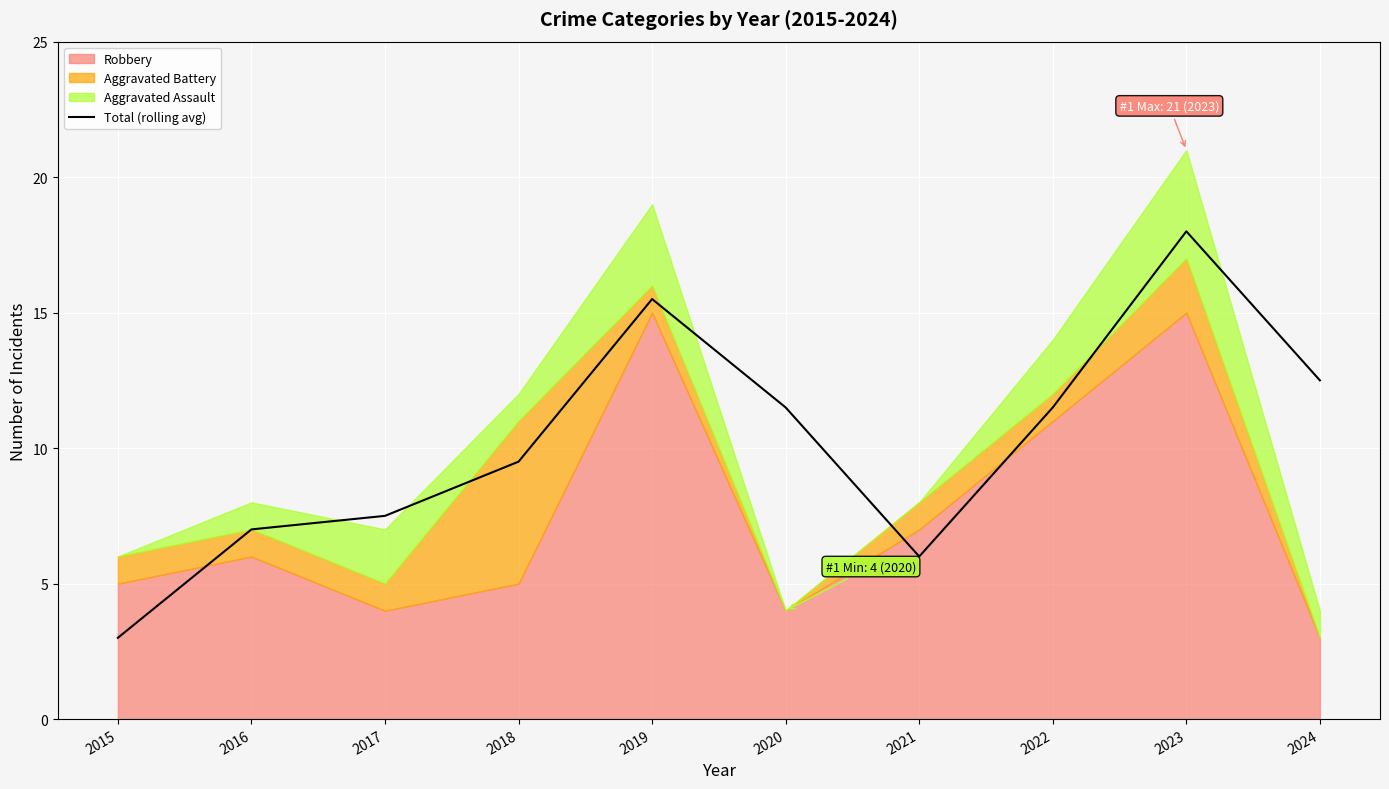

What is the value of the 7th point from the left?

6.0